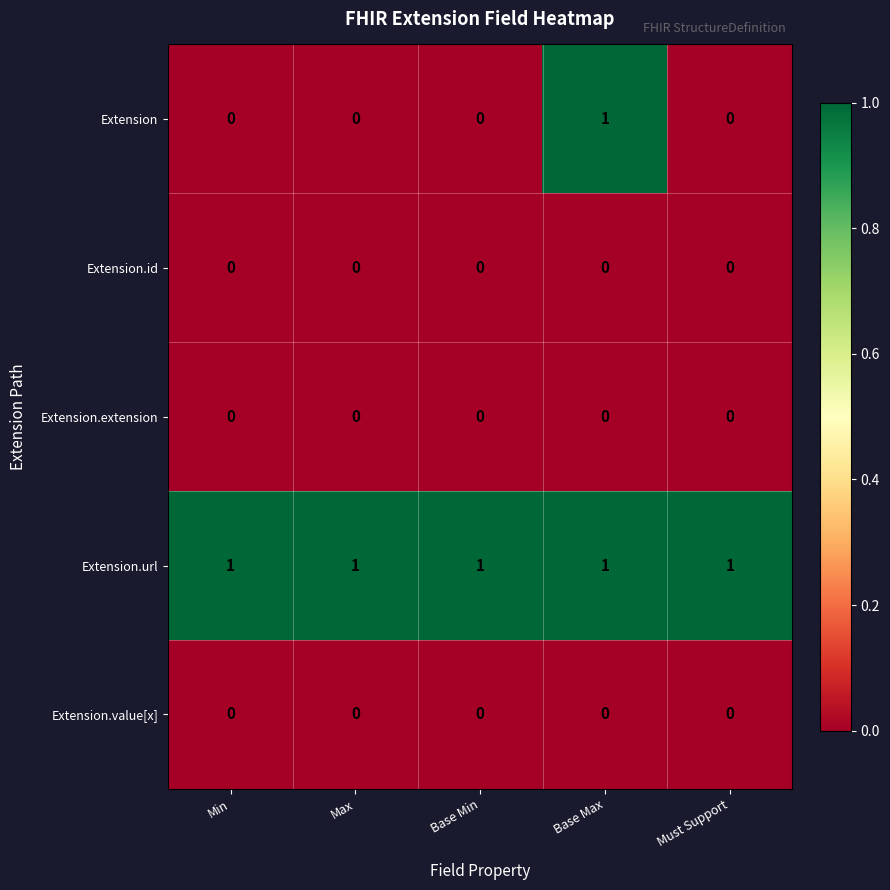

Reading left to right, what are all the values shown in this chart?

Extension: 0	0	0	1	0
Extension.id: 0	0	0	0	0
Extension.extension: 0	0	0	0	0
Extension.url: 1	1	1	1	1
Extension.value[x]: 0	0	0	0	0